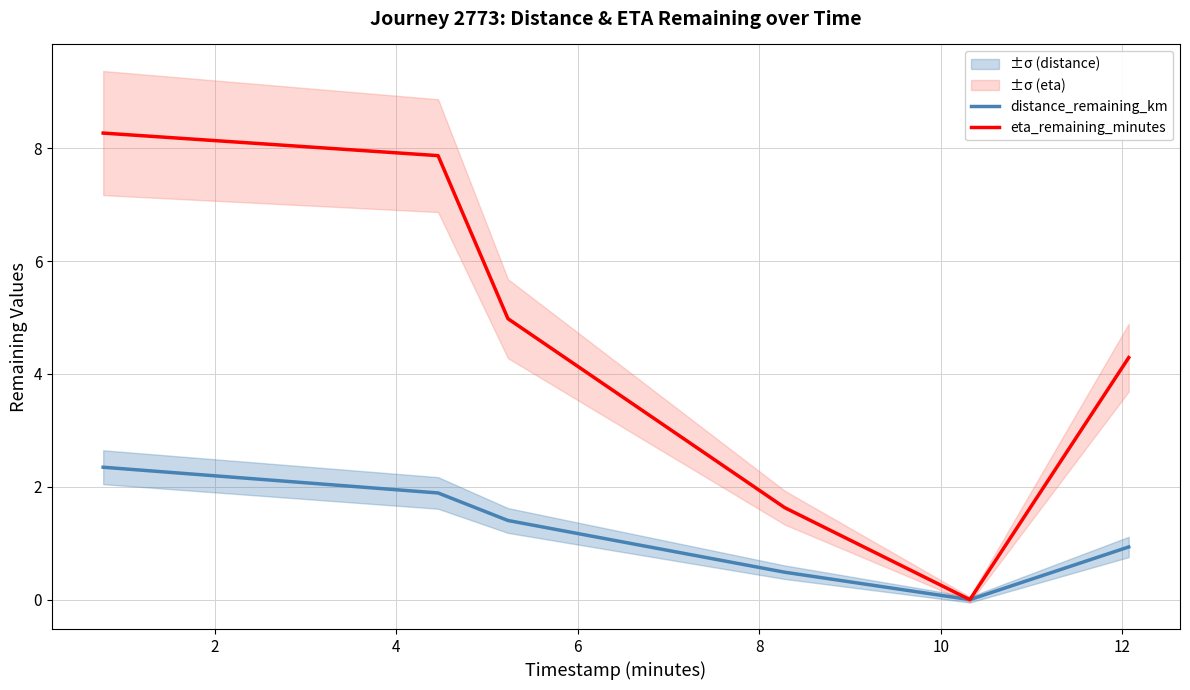

True or false: distance_remaining_km and eta_remaining_minutes cross at least once.

False